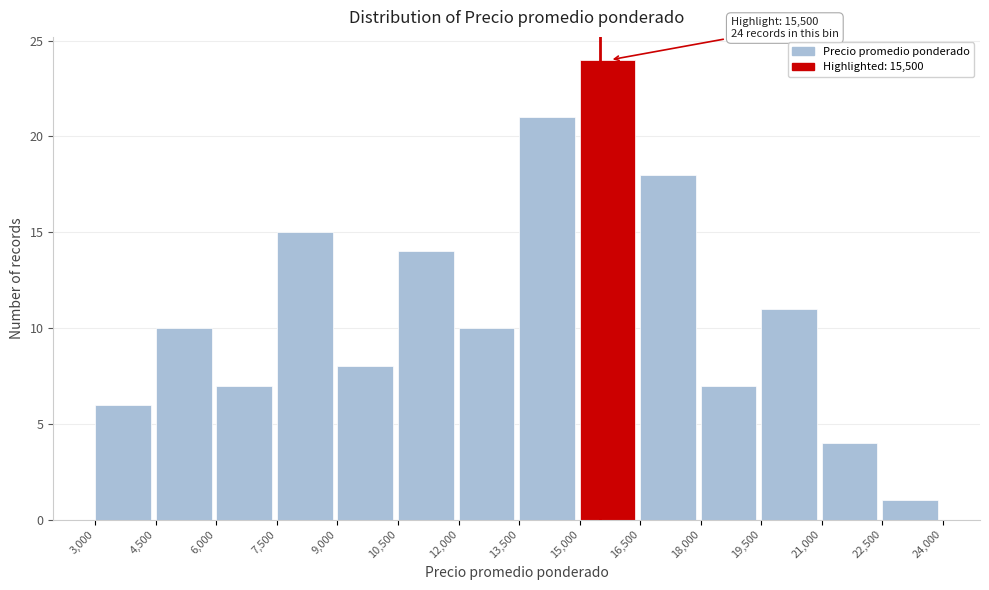

Over which range of the x-axis is the bar tallest?

15,000 to 16,500